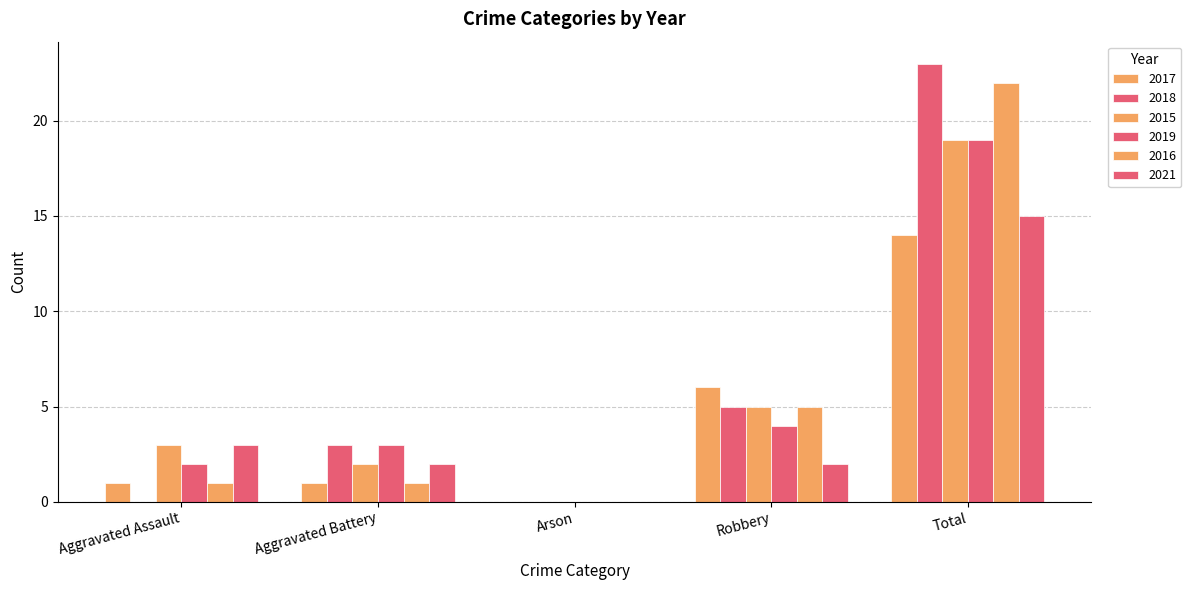

What position from the right is Aggravated Battery?

4